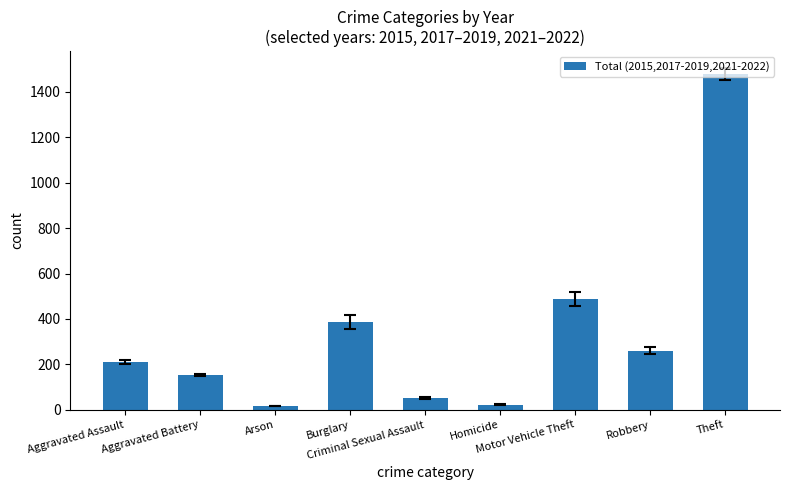

At which label is the value closest to 747?

Motor Vehicle Theft